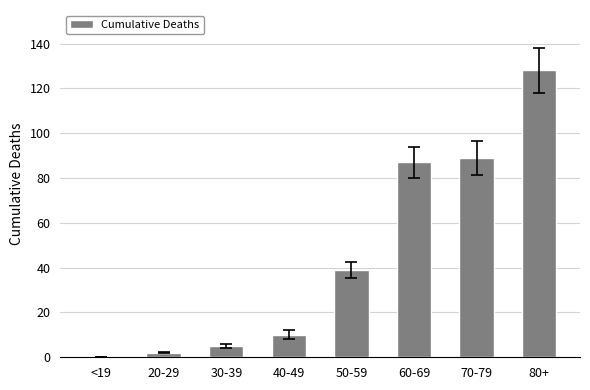

What is the change in value from 60-69 to 70-79?

+2